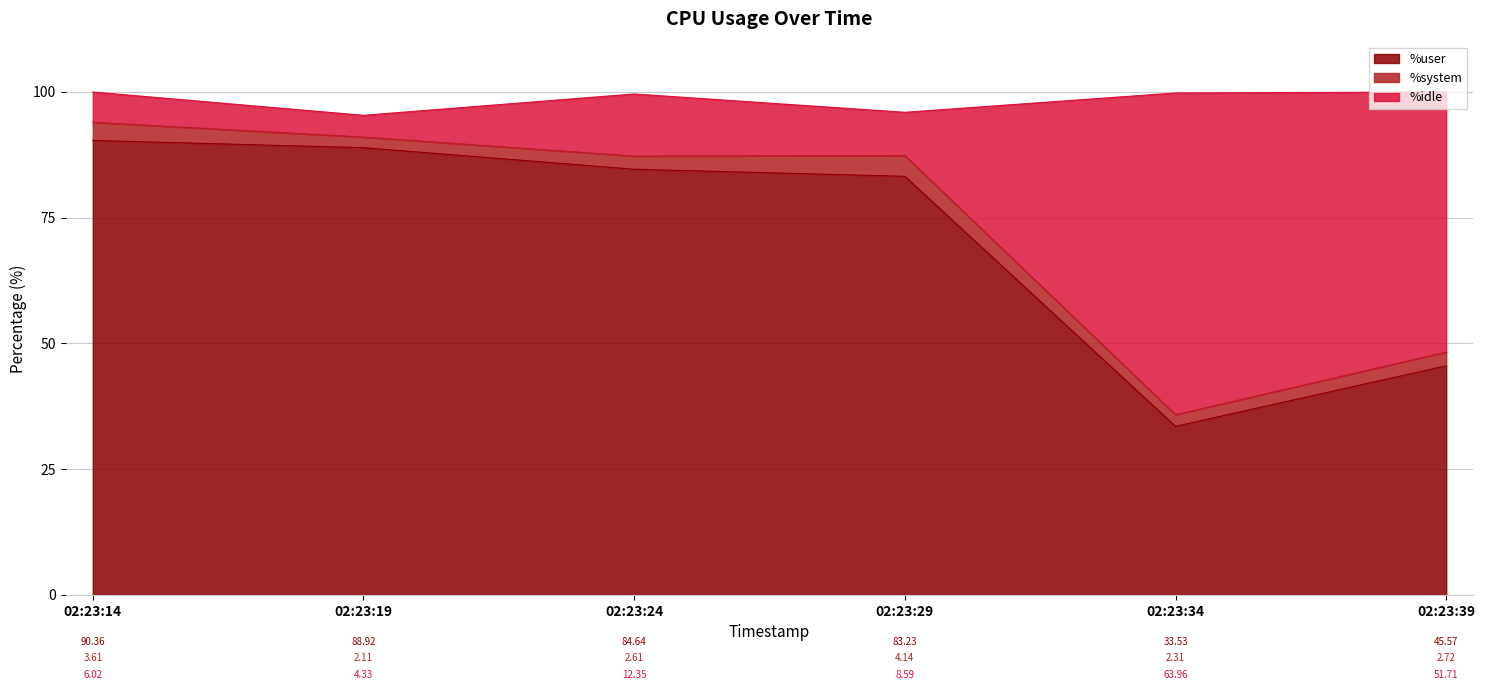

What is the difference between the maximum and minimum values in the %user series?

56.8